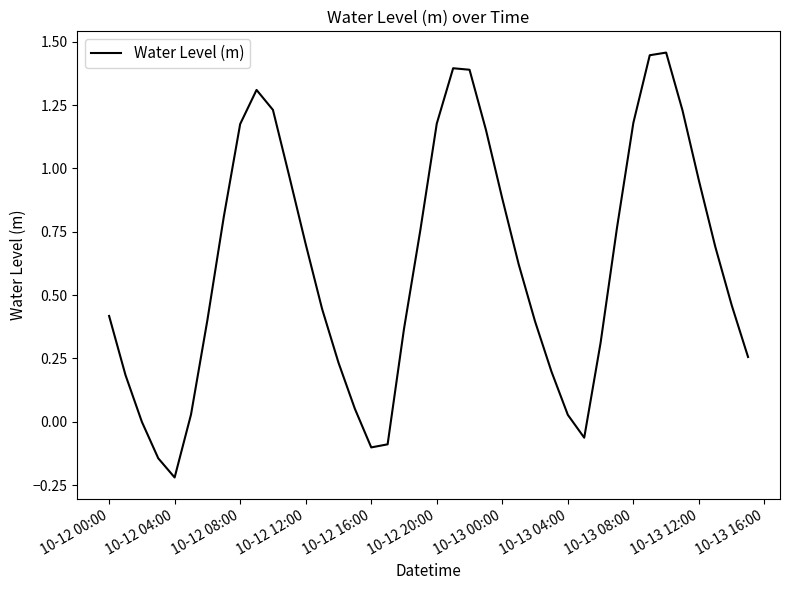

What is the difference between the maximum and minimum values?

1.7